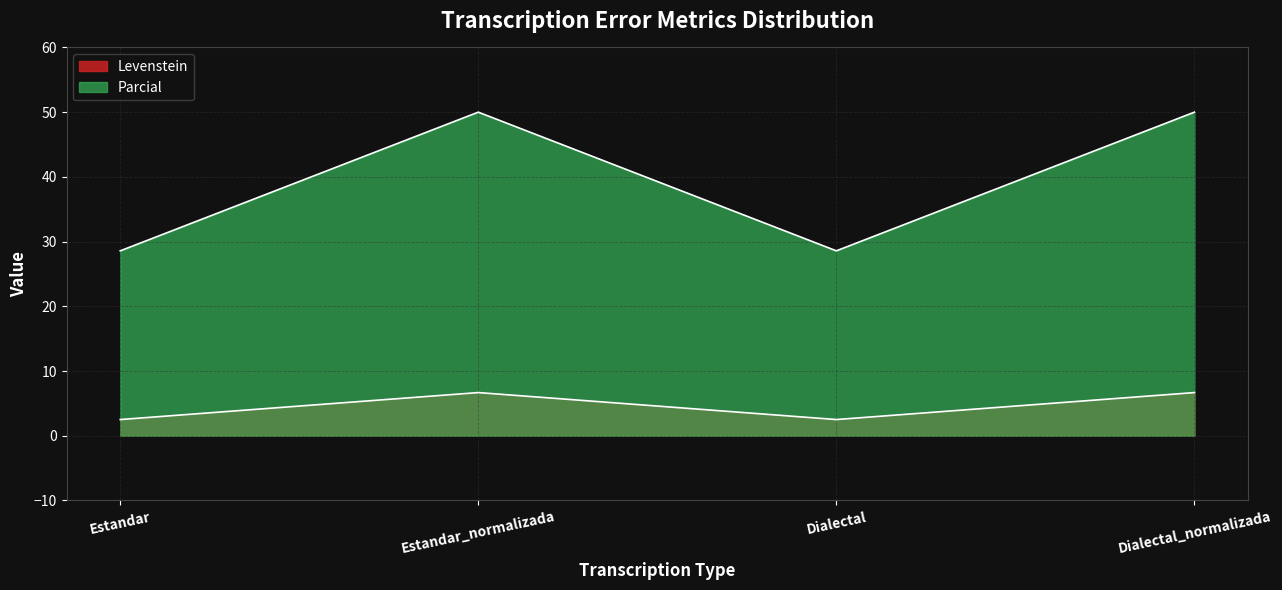

At which label is Parcial closest to 4?

Estandar